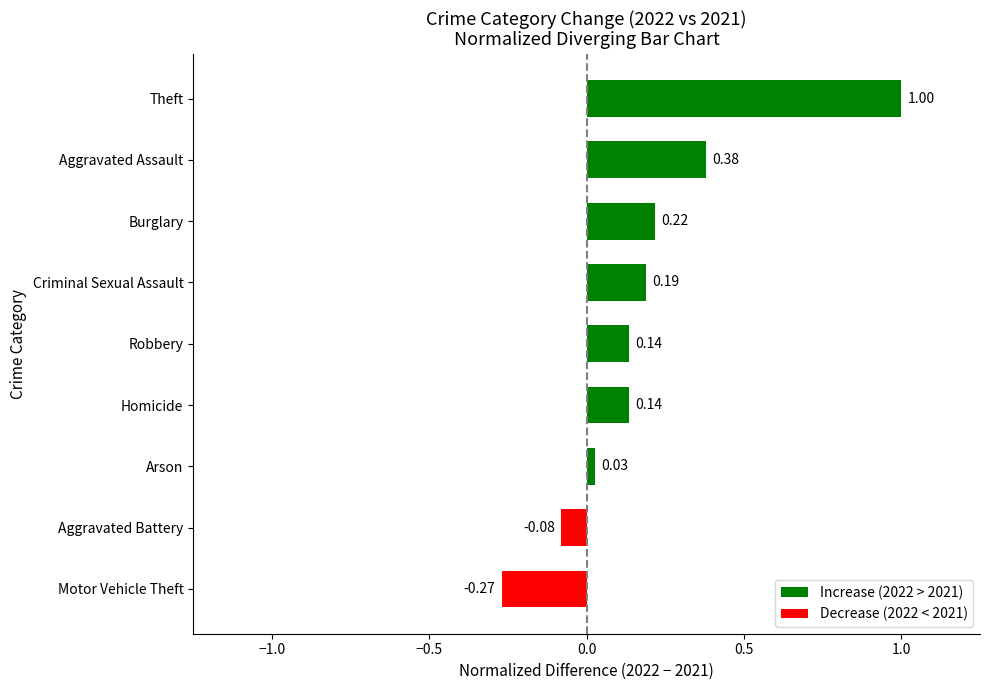

Which category has the highest value across all series?

Theft